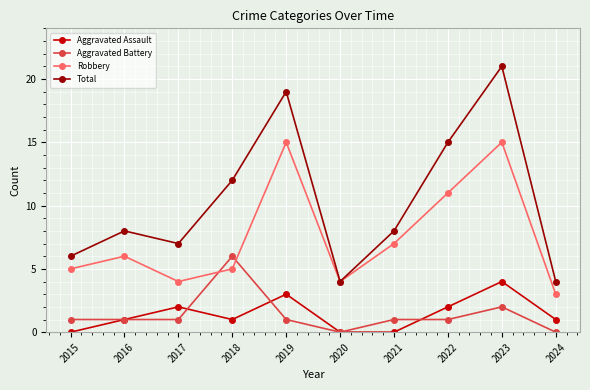

Which series has the widest spread of values?

Total